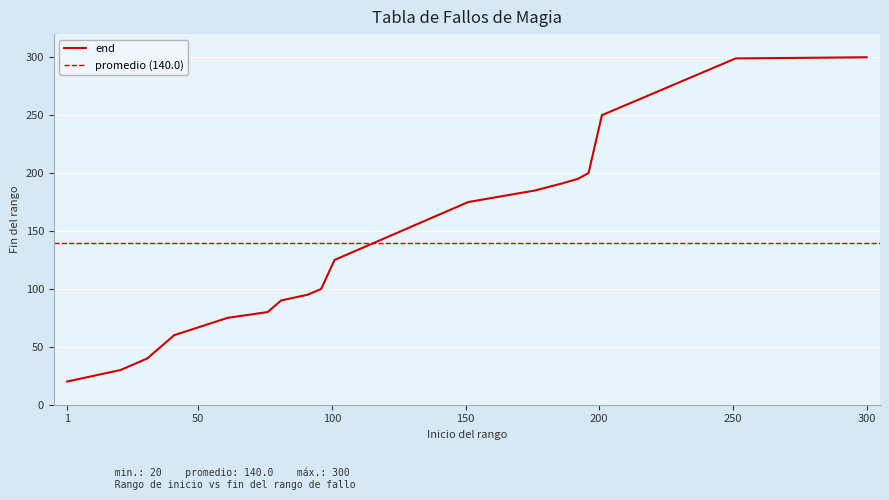

The chart shows a value of 116 at 151. True or false?

False